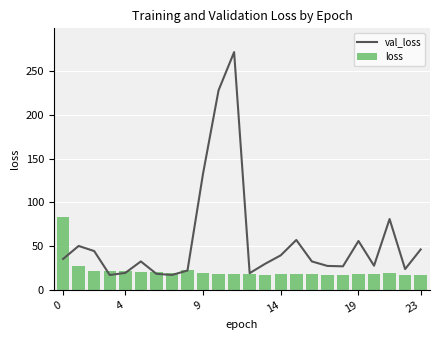

What is the difference between the maximum and minimum values in the loss series?

66.7